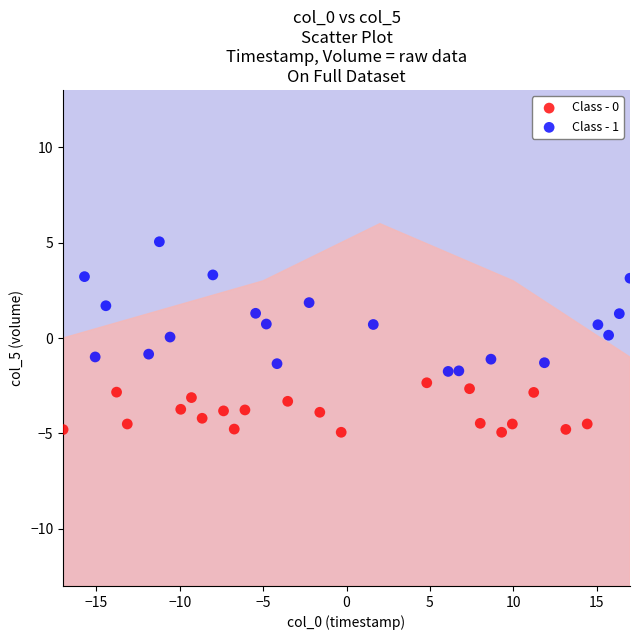

Which series reaches the maximum Y coordinate?

Class - 1